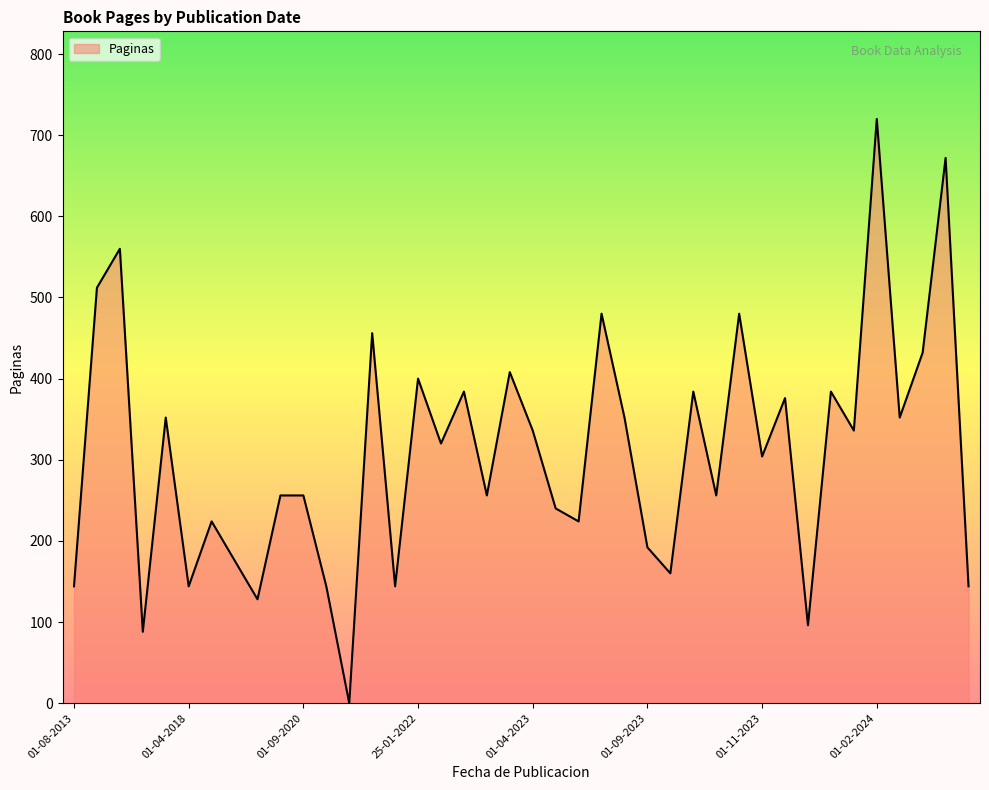

What is the difference between the second highest and minimum values?

672